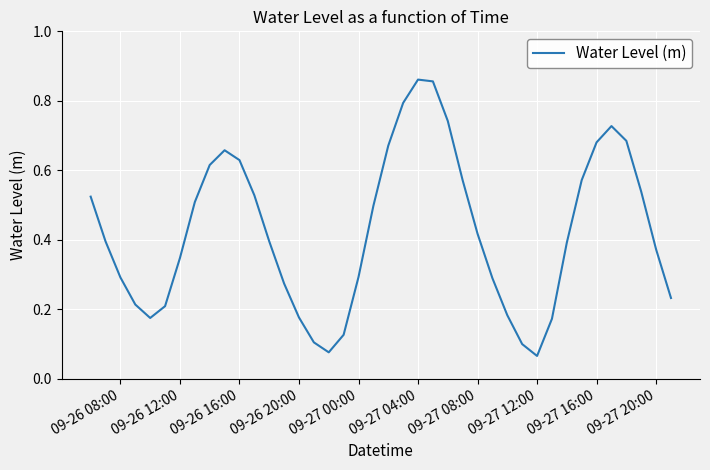

What is the difference between the maximum and minimum values?

0.8